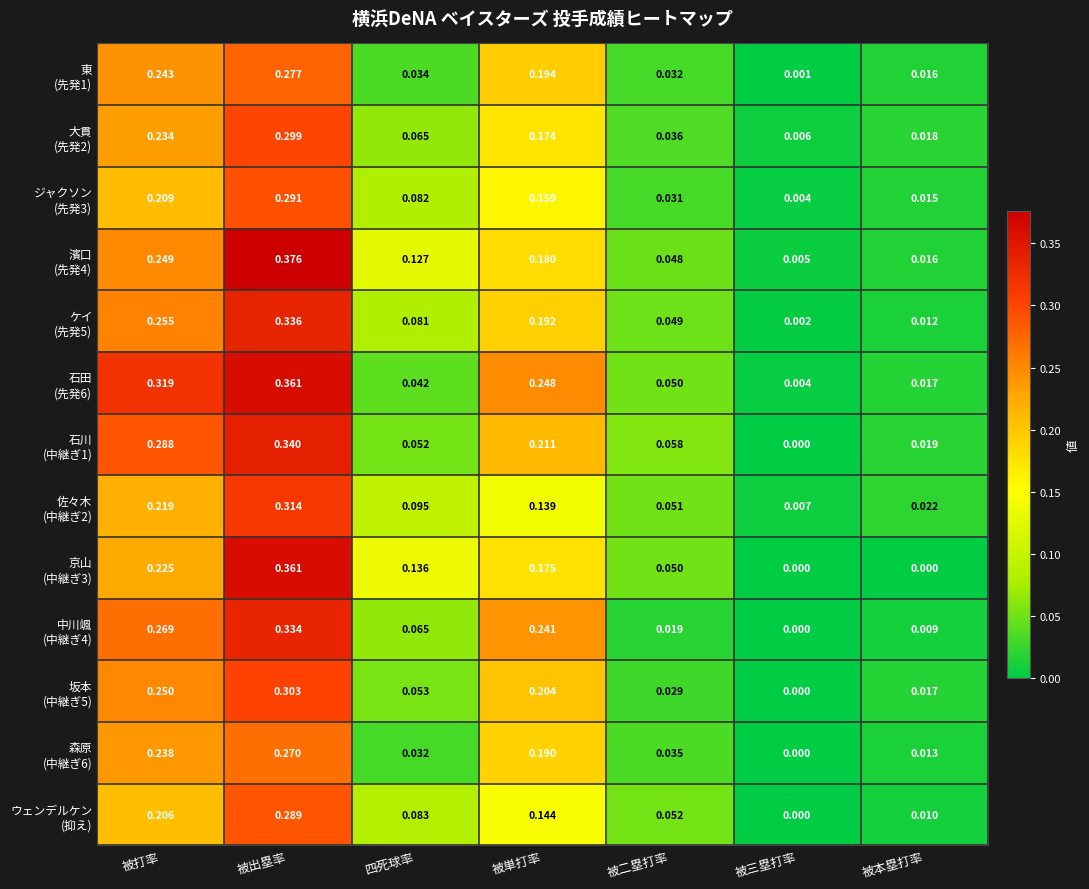

At which category is the sum across all series the highest?

被出塁率